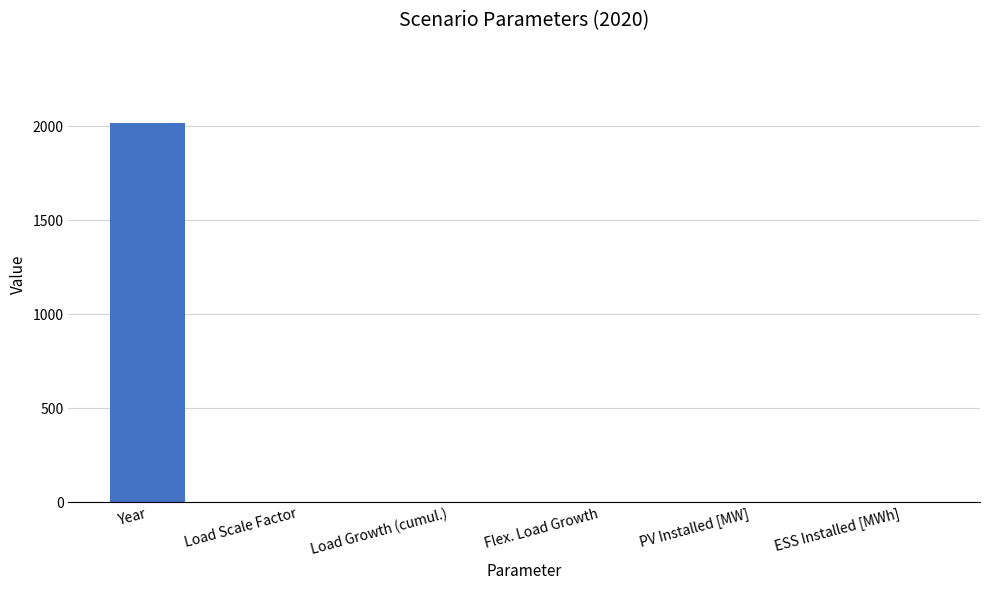

The chart shows a value of 0.0 at ESS Installed [MWh]. True or false?

True